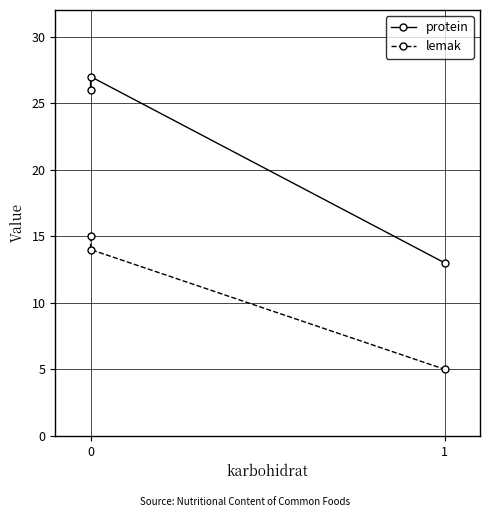

What is the value of the lemak point at the 1st from the left?

15